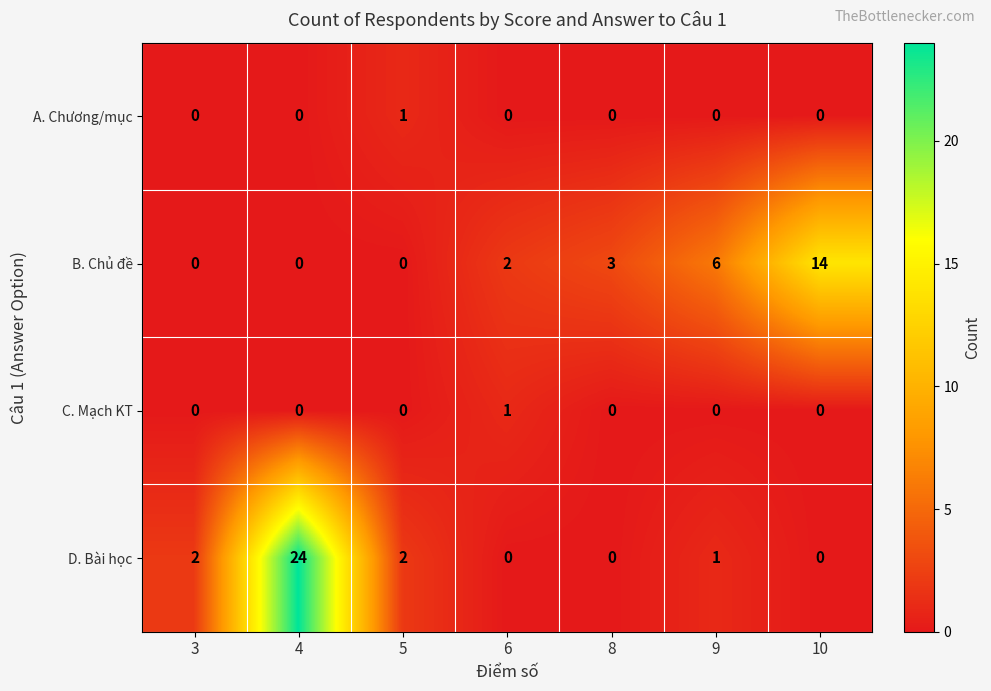

At which label is B. Chủ đề closest to 7?

9